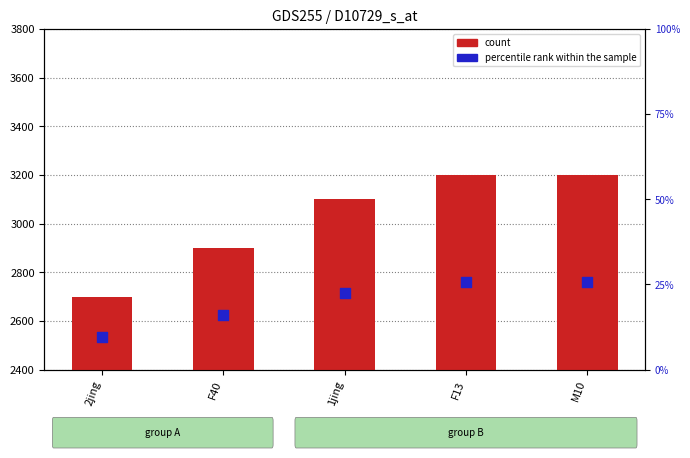

Is the value of percentile rank within the sample at F13 greater than the value of count at F13?

No